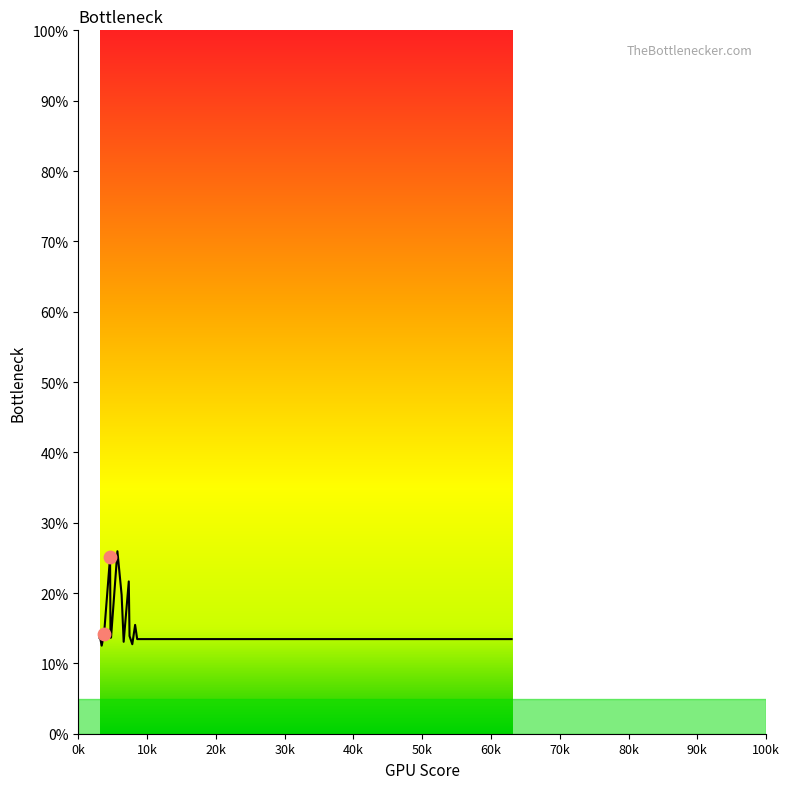

Which has a higher value, 70k or 0k?

70k